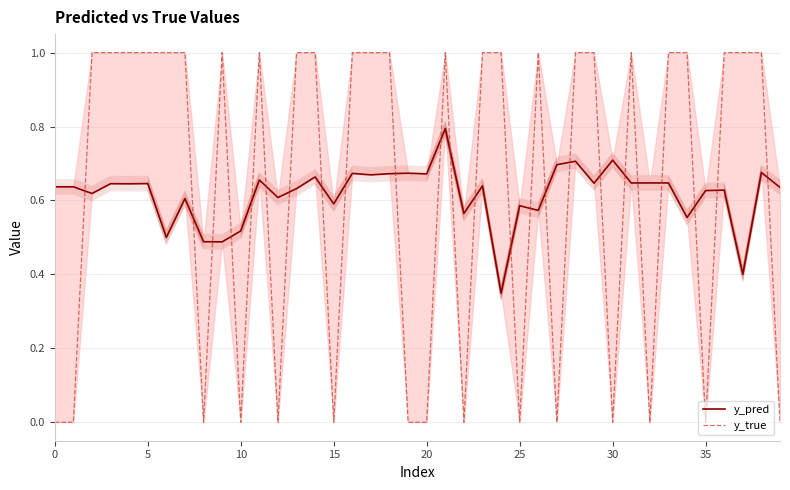

Is it true that y_true equals 0.0 at 30?

True